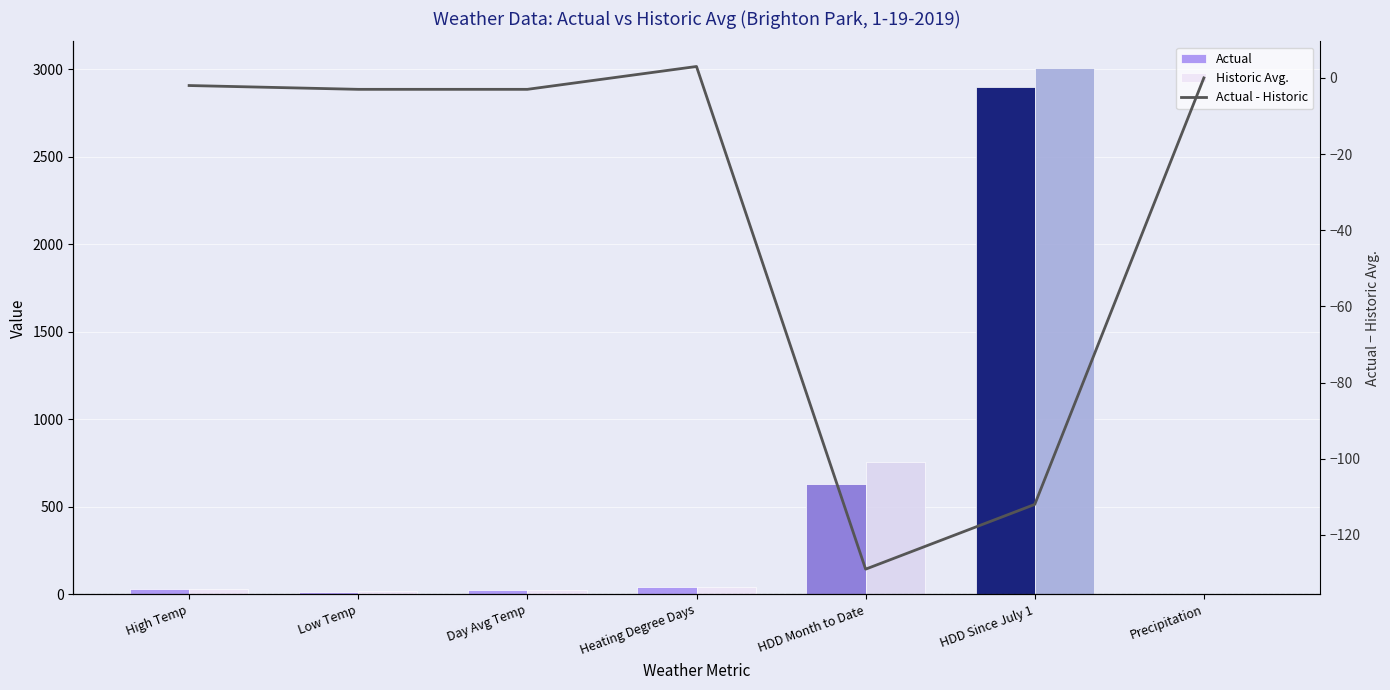

At which label is Actual closest to 1449?

HDD Month to Date